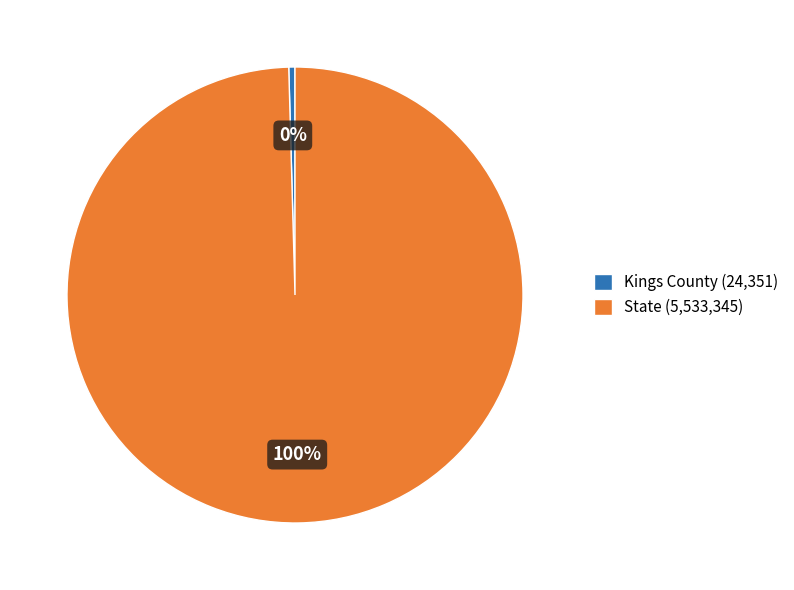

Is the sum of Kings County (24,351) and State (5,533,345) greater than half?

Yes